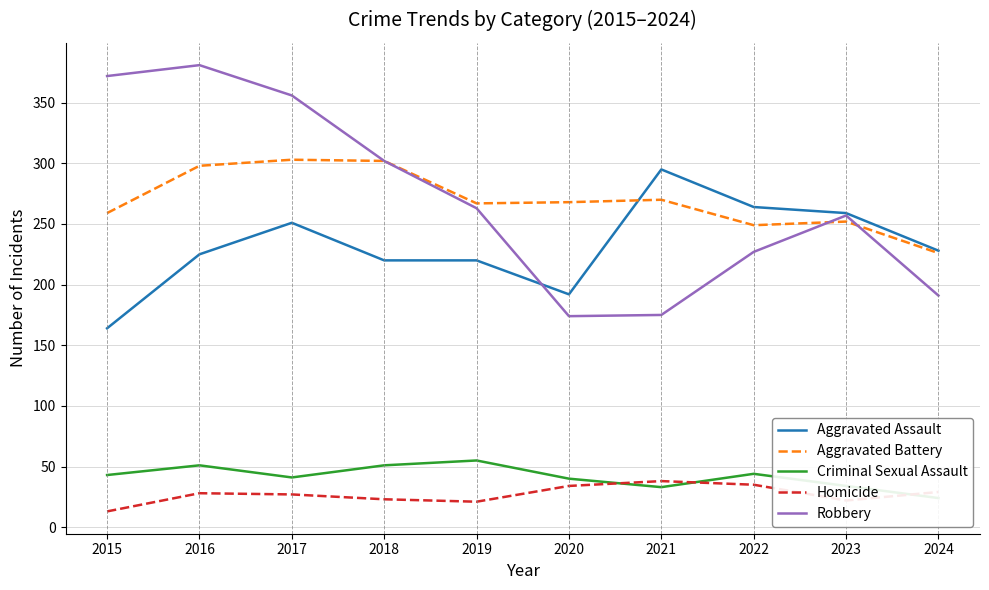

Rank the series at 2018 from highest to lowest value.

Aggravated Battery, Robbery, Aggravated Assault, Criminal Sexual Assault, Homicide